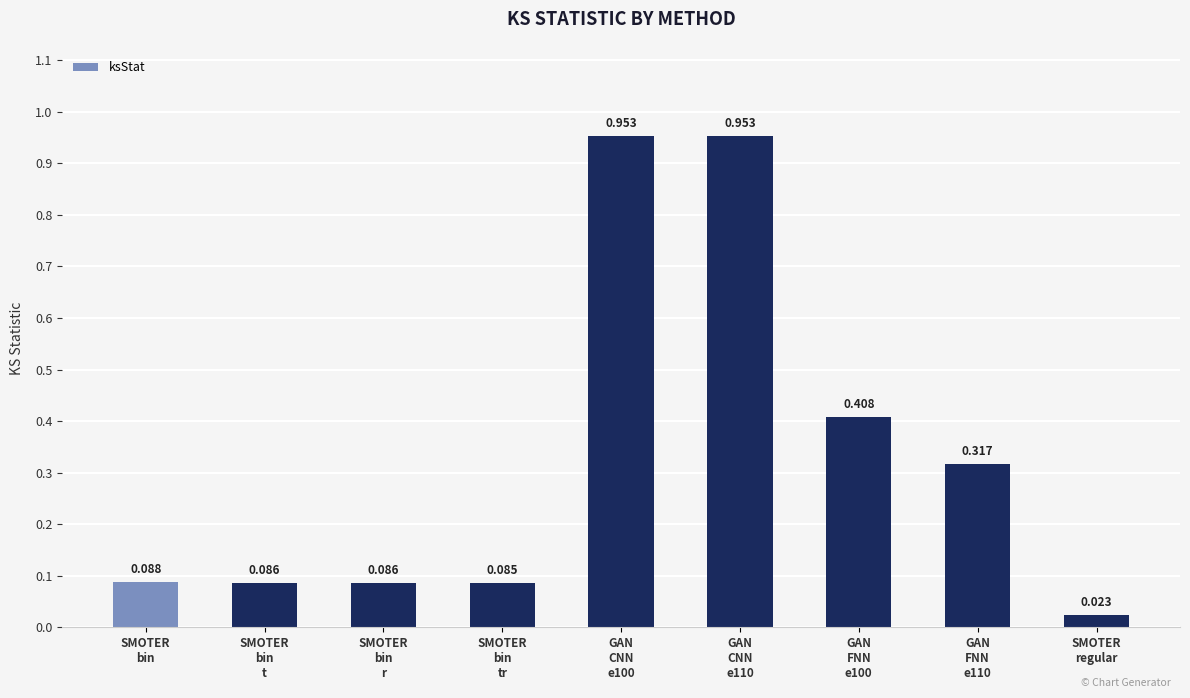

Between SMOTER
bin and SMOTER
bin
tr, which is larger?

SMOTER
bin